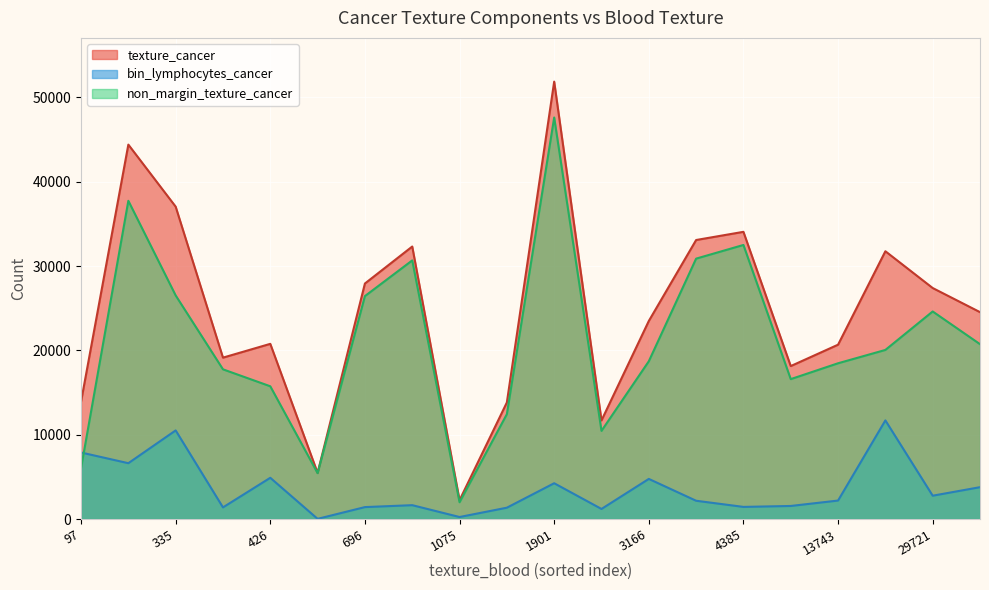

Rank the series by their average value, from lowest to highest.

bin_lymphocytes_cancer, non_margin_texture_cancer, texture_cancer